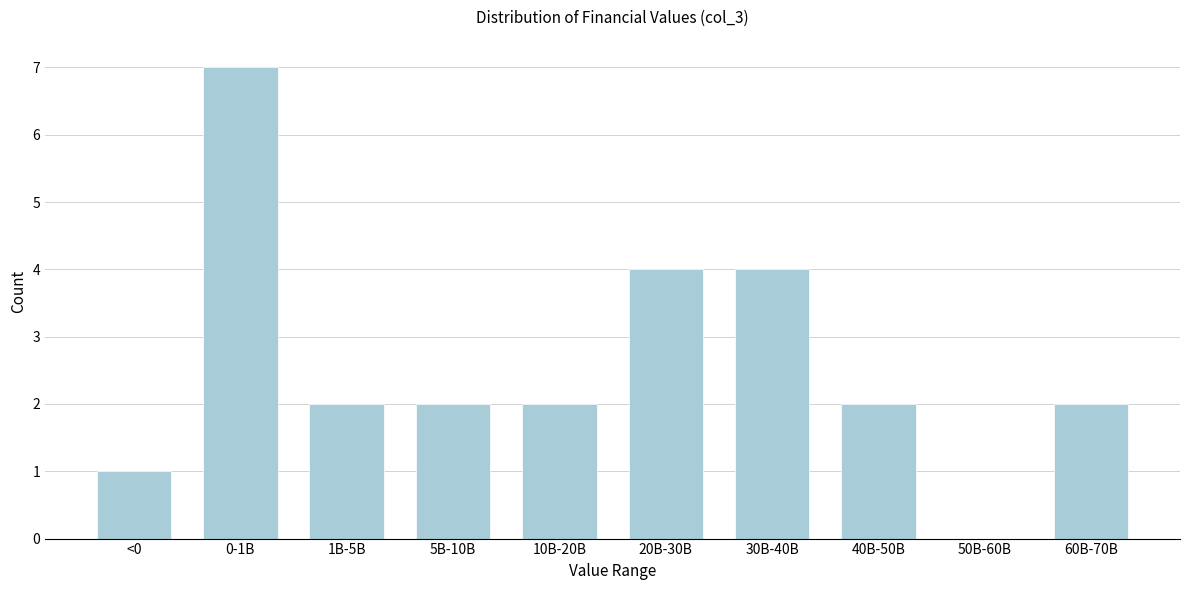

Reading left to right, list all the values displayed in this chart.

<0=1	0-1B=7	1B-5B=2	5B-10B=2	10B-20B=2	20B-30B=4	30B-40B=4	40B-50B=2	50B-60B=0	60B-70B=2